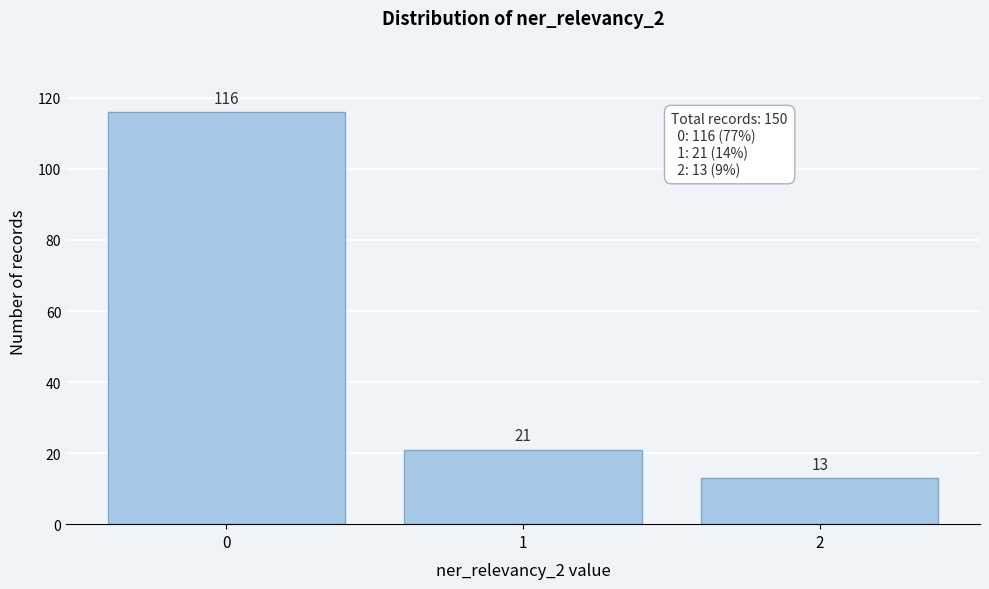

Reading right to left, transcribe all the data shown in this chart.

13	21	116